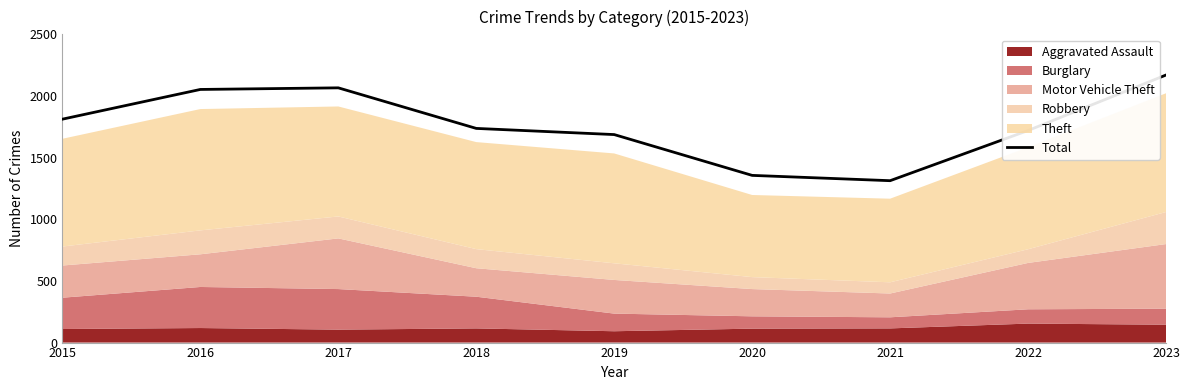

At which category does the data reach its first local peak?

2017